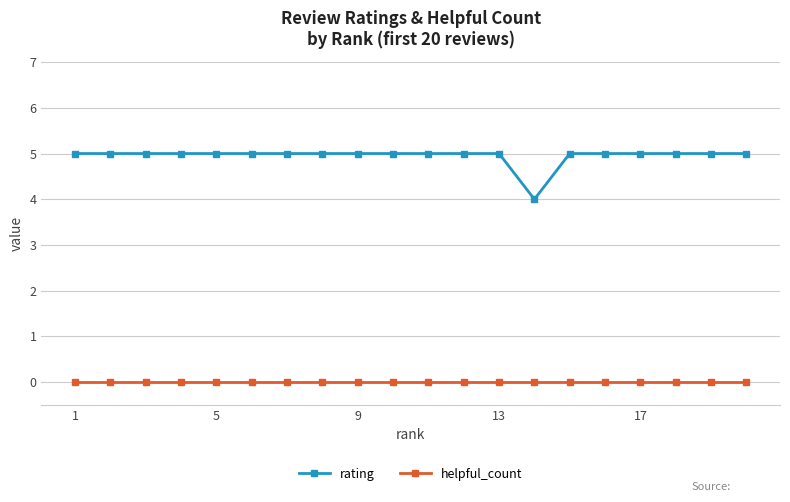

Rank the series by their maximum value, from highest to lowest.

rating, helpful_count